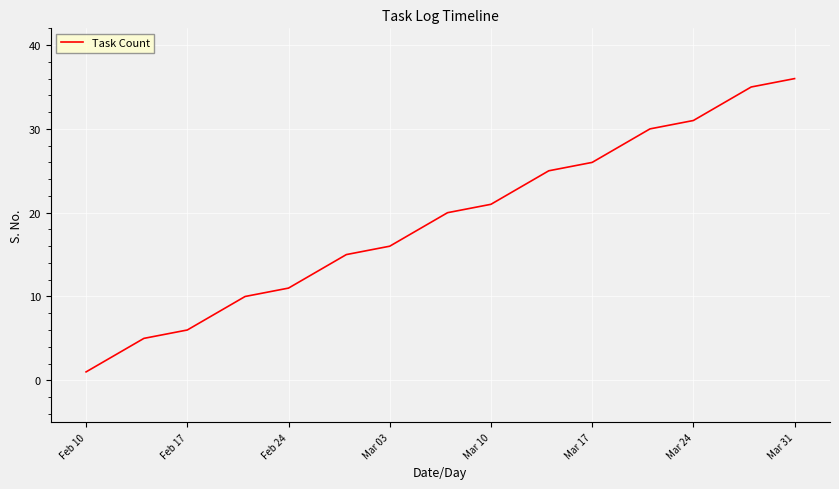

What is the difference between the maximum and minimum values?

35